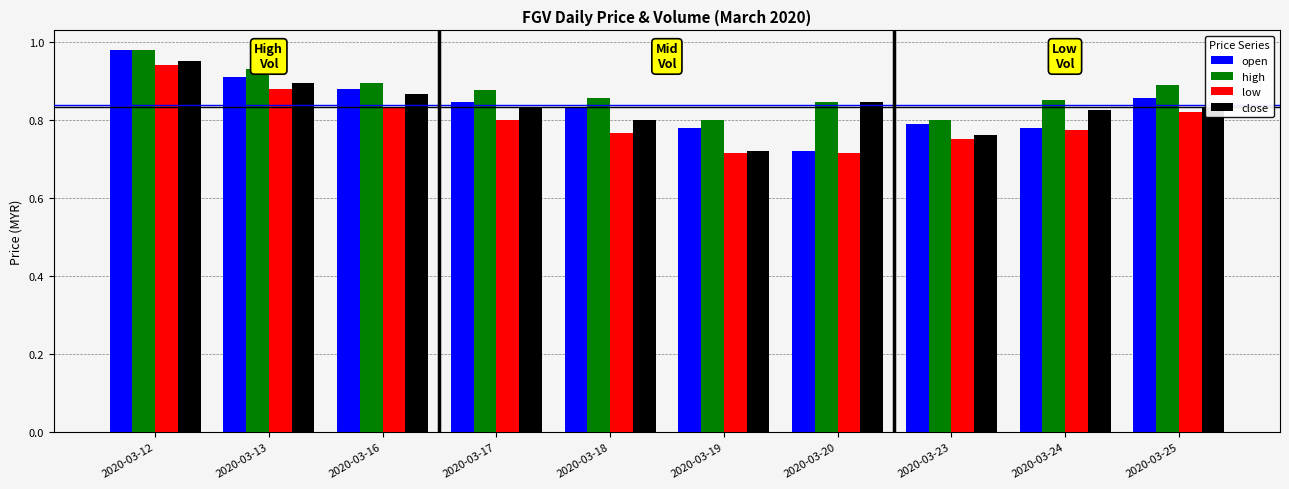

What is the sum of all high values?

8.7